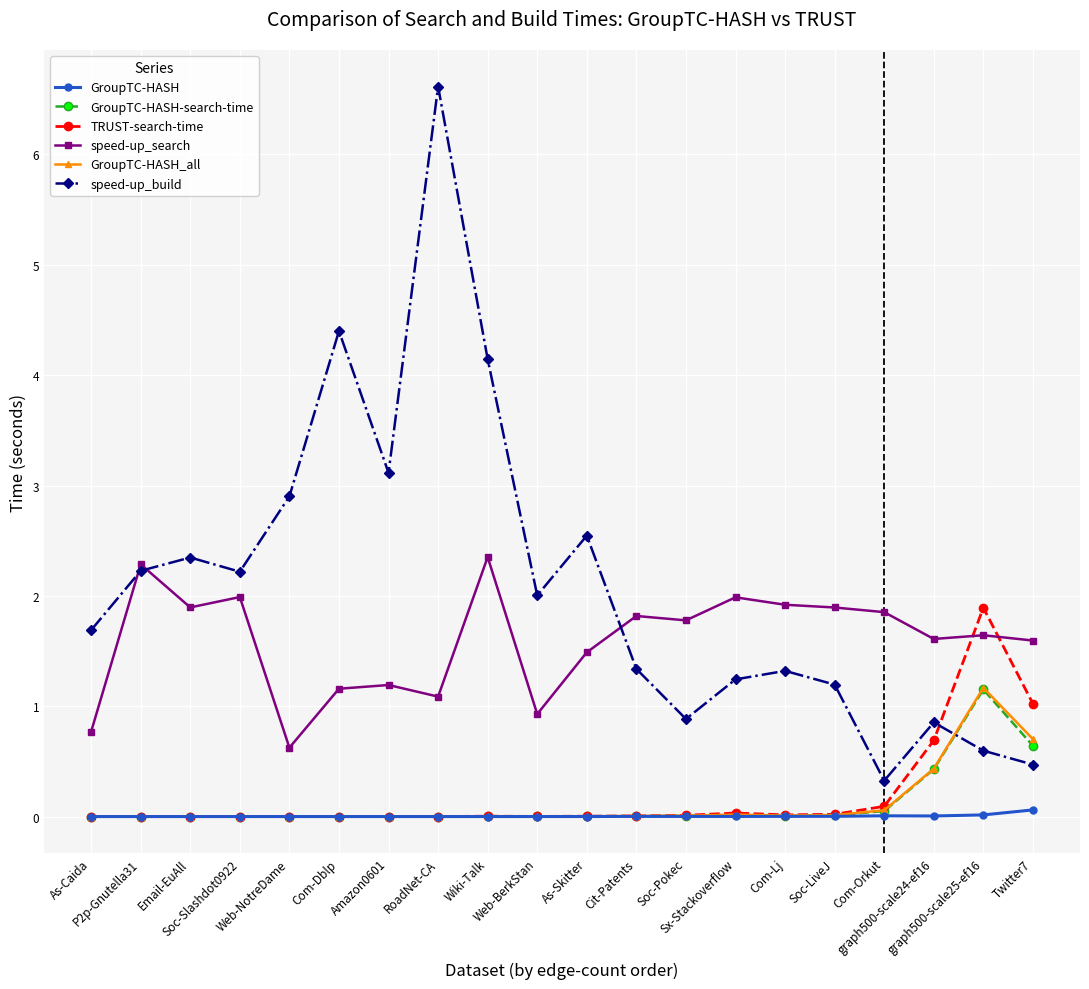

At which category does speed-up_search reach its first local peak?

P2p-Gnutella31